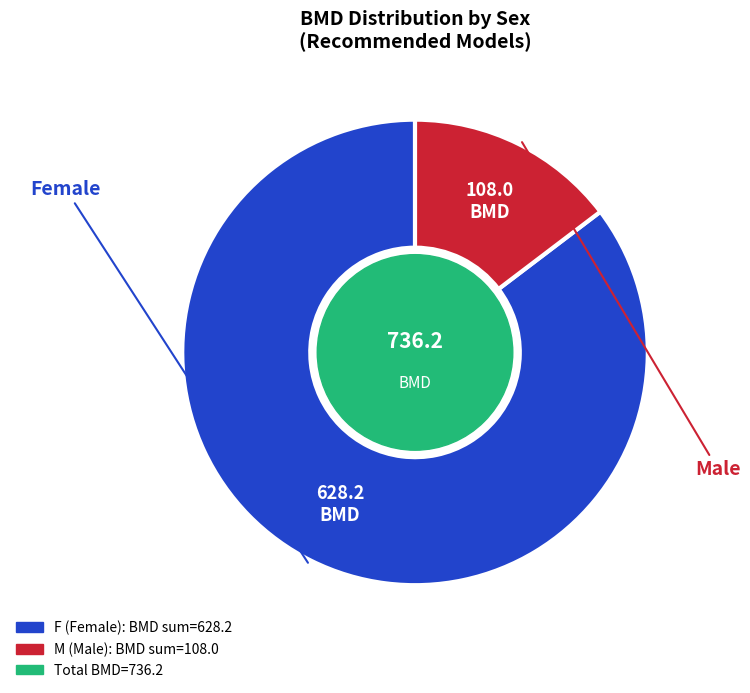

Is there any slice that represents more than half of the pie?

Yes